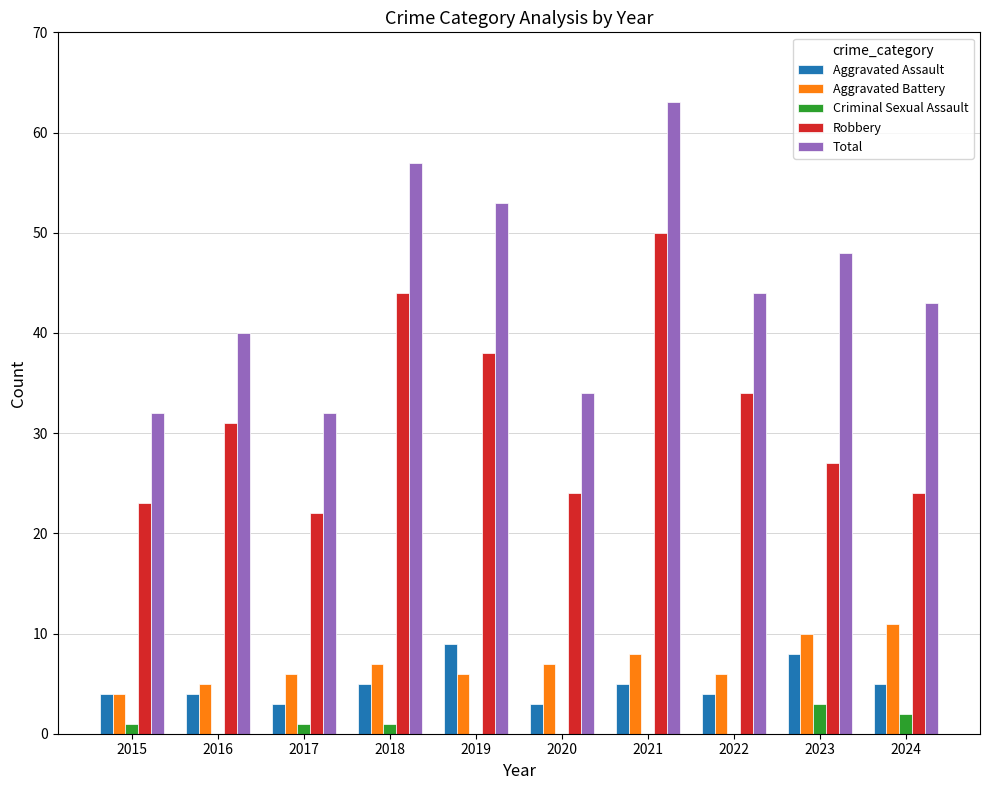

What is the maximum value for Criminal Sexual Assault?

3